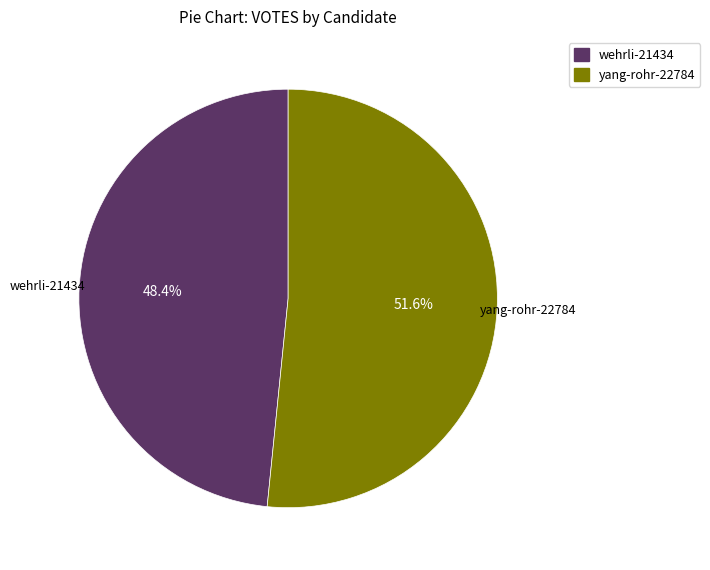

Is there any slice that represents more than half of the pie?

Yes